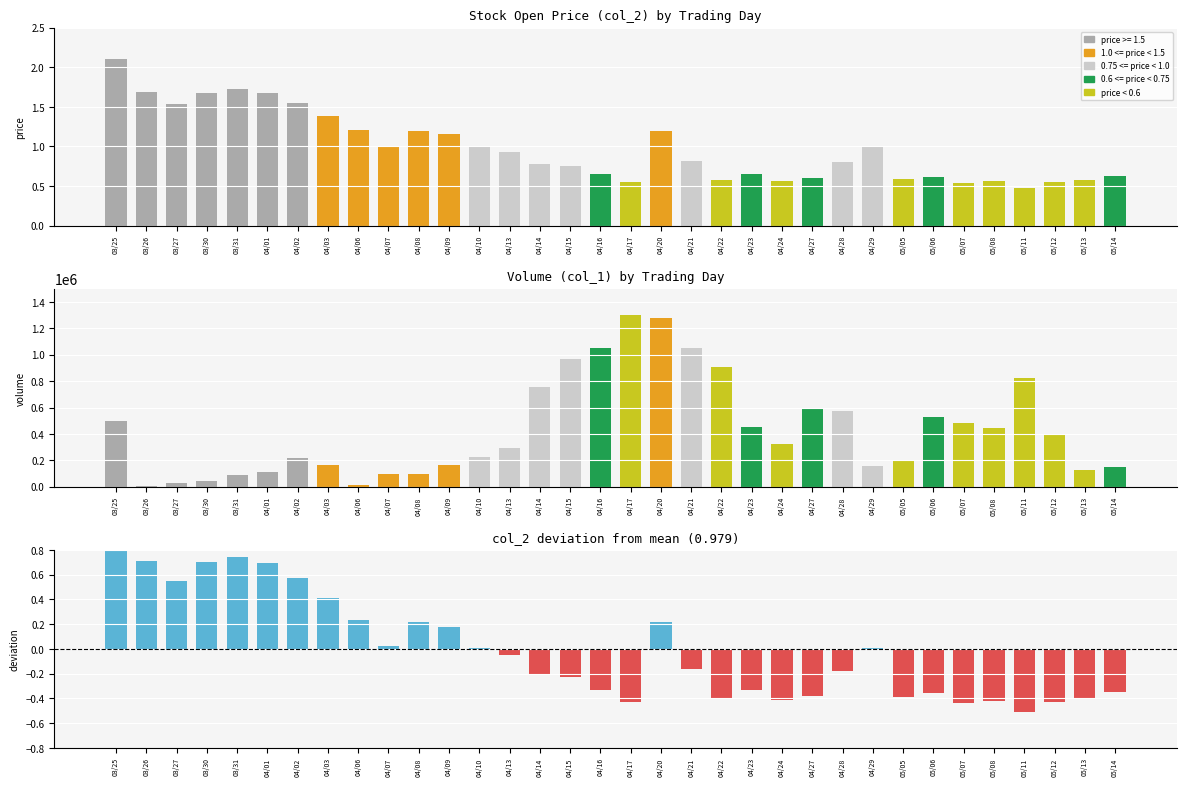

Count the number of categories in the chart.

34